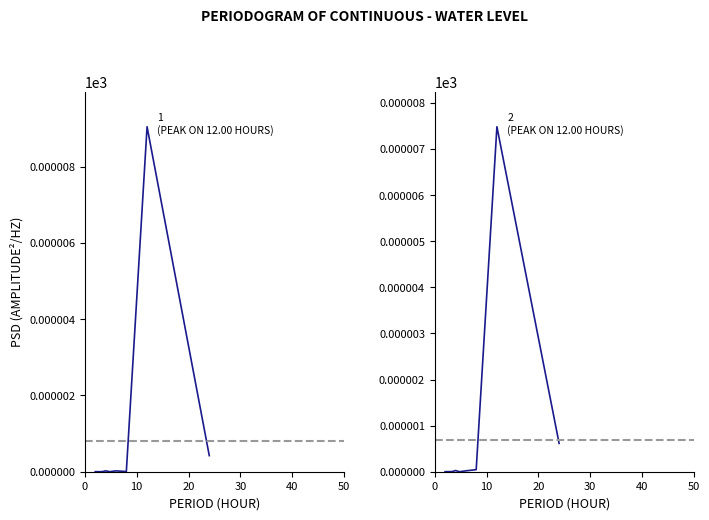

Is this an area chart (filled region under the line)?

No